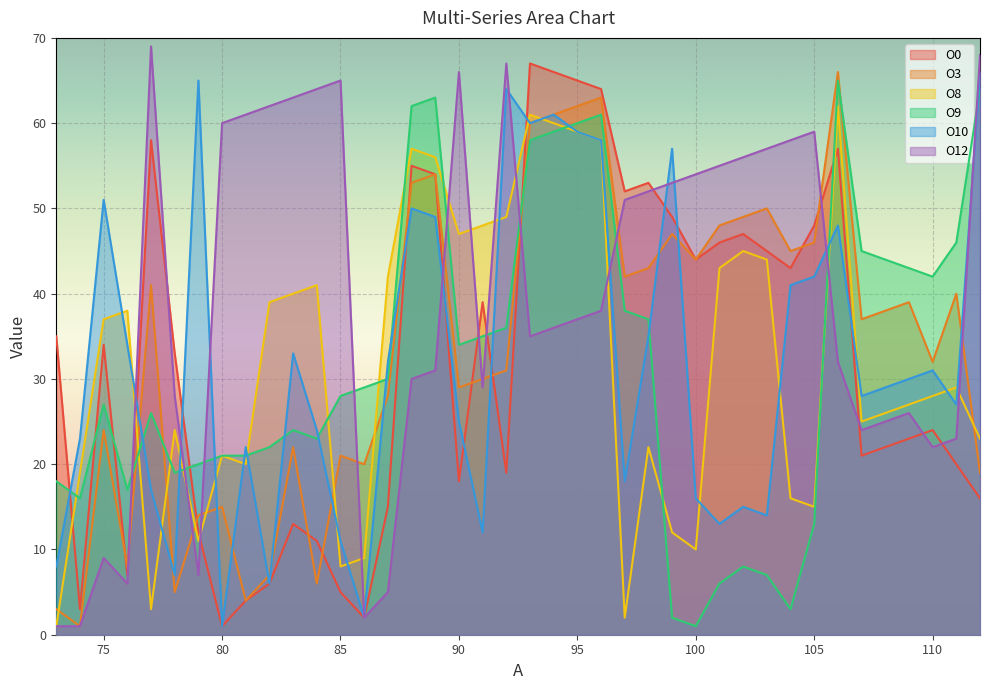

What is the minimum value for O0?

1